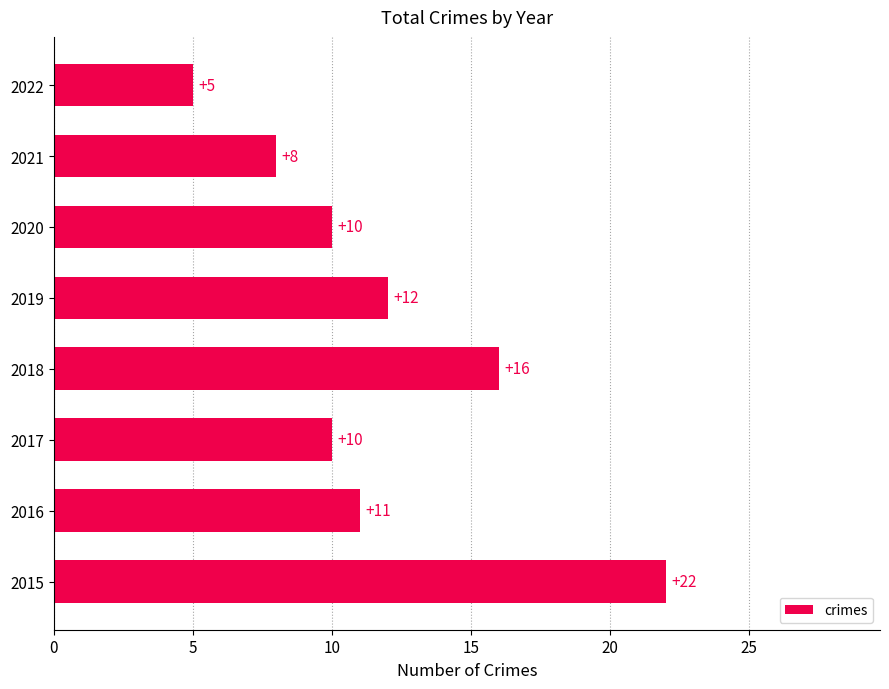

What is the smallest value displayed?

5